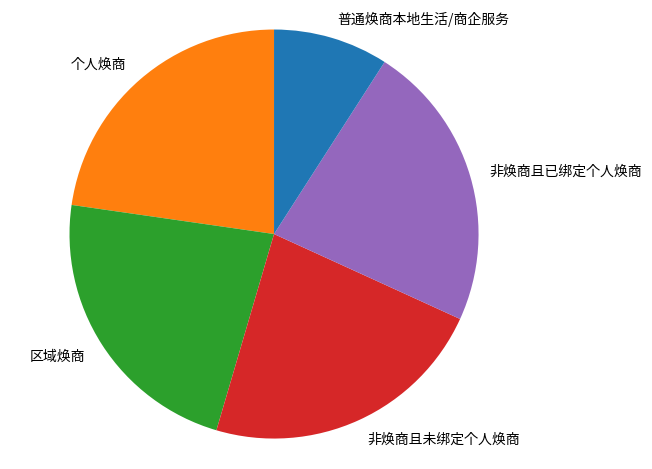

Count the number of slices in the pie.

5